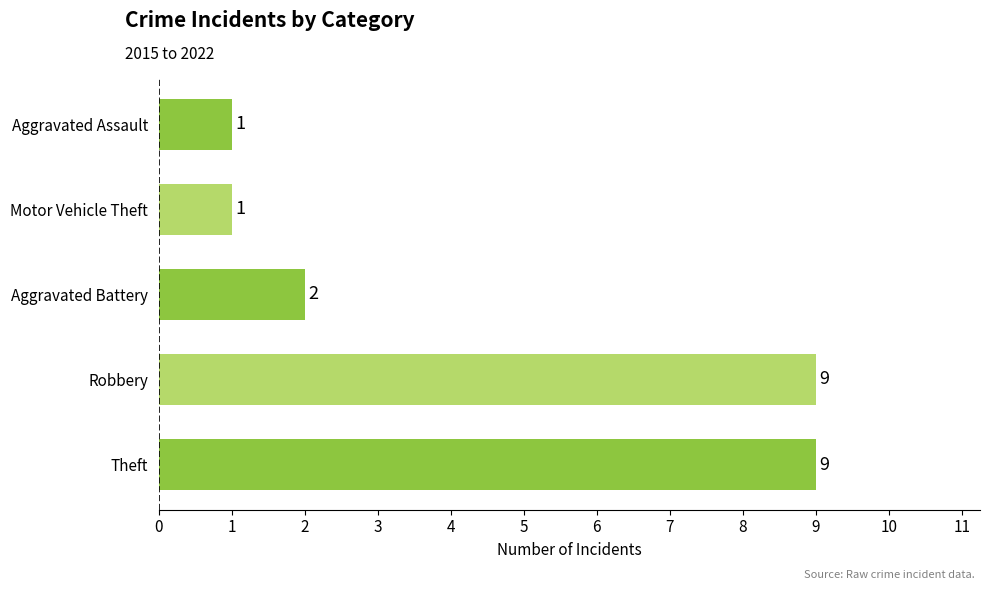

Which has a higher value, Aggravated Battery or Robbery?

Robbery